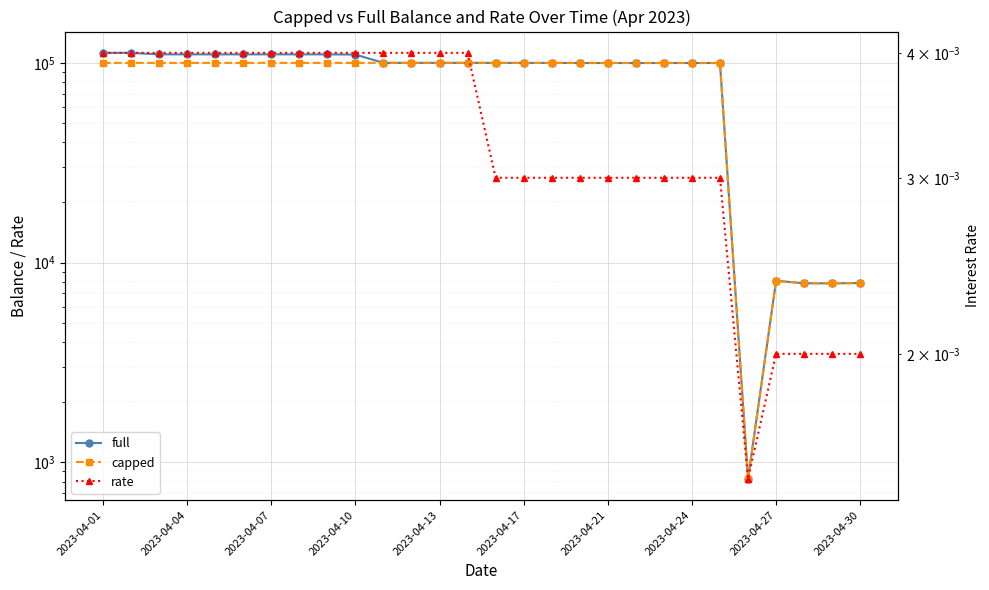

Reading right to left, extract all data points from this chart.

full: 7890.8	7865.7	7868.2	8096.8	825.5	99833.2	99833.2	99833.2	99833.2	99833.2	99836.1	99913.0	99917.1	99936.0	100000.0	100000.0	100000.0	100000.0	110000.0	110275.3	110275.3	110275.3	110275.3	110275.3	110275.3	110275.3	112230.1	112230.1
capped: 7890.8	7865.7	7868.2	8096.8	825.5	99833.2	99833.2	99833.2	99833.2	99833.2	99836.1	99913.0	99917.1	99936.0	100000.0	100000.0	100000.0	100000.0	100000.0	100000.0	100000.0	100000.0	100000.0	100000.0	100000.0	100000.0	100000.0	100000.0
rate: 0.0	0.0	0.0	0.0	0.0	0.0	0.0	0.0	0.0	0.0	0.0	0.0	0.0	0.0	0.0	0.0	0.0	0.0	0.0	0.0	0.0	0.0	0.0	0.0	0.0	0.0	0.0	0.0